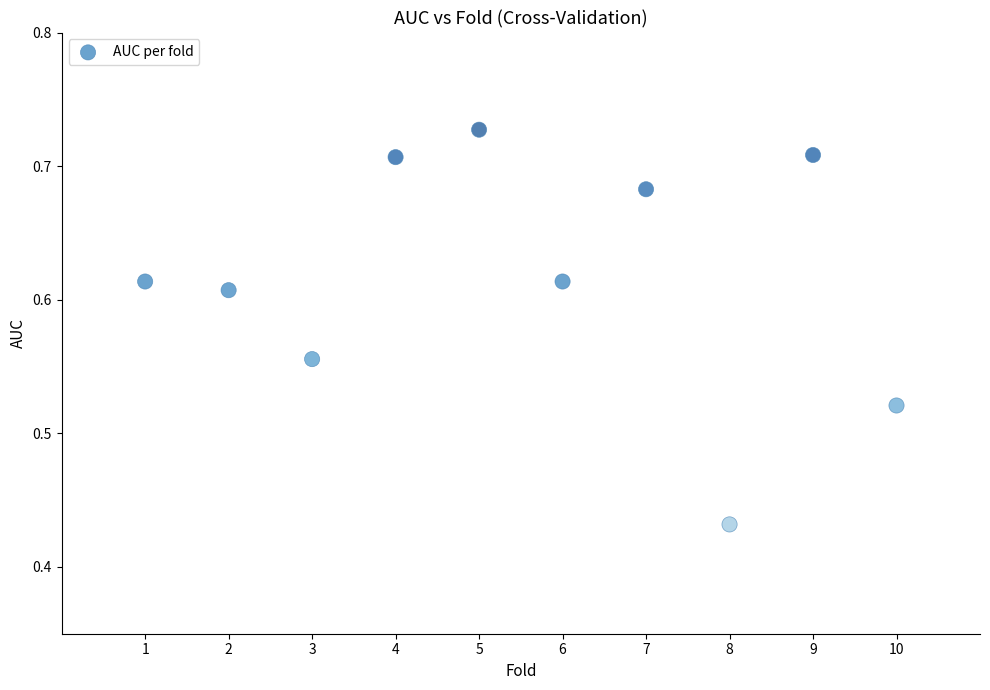

What is the average X value?

5.5